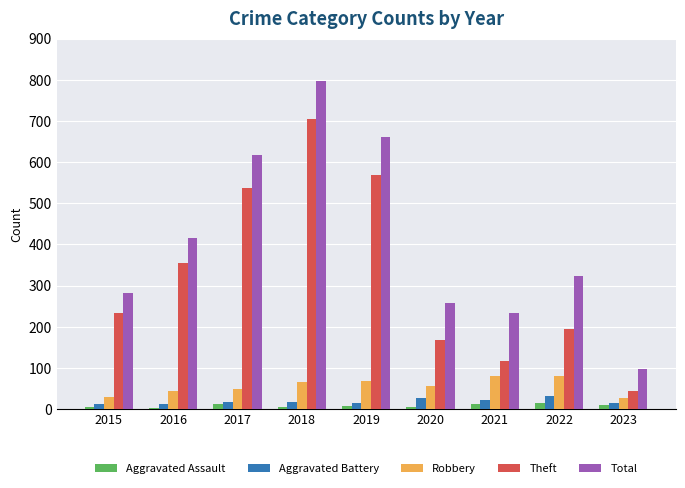

Count the number of data series in this chart.

5